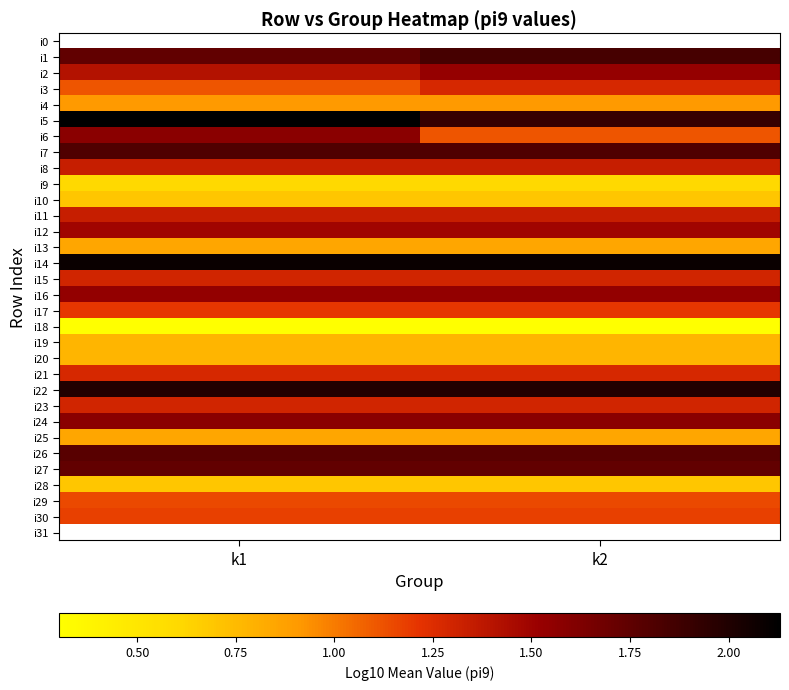

Which category has the highest value across all series?

k1